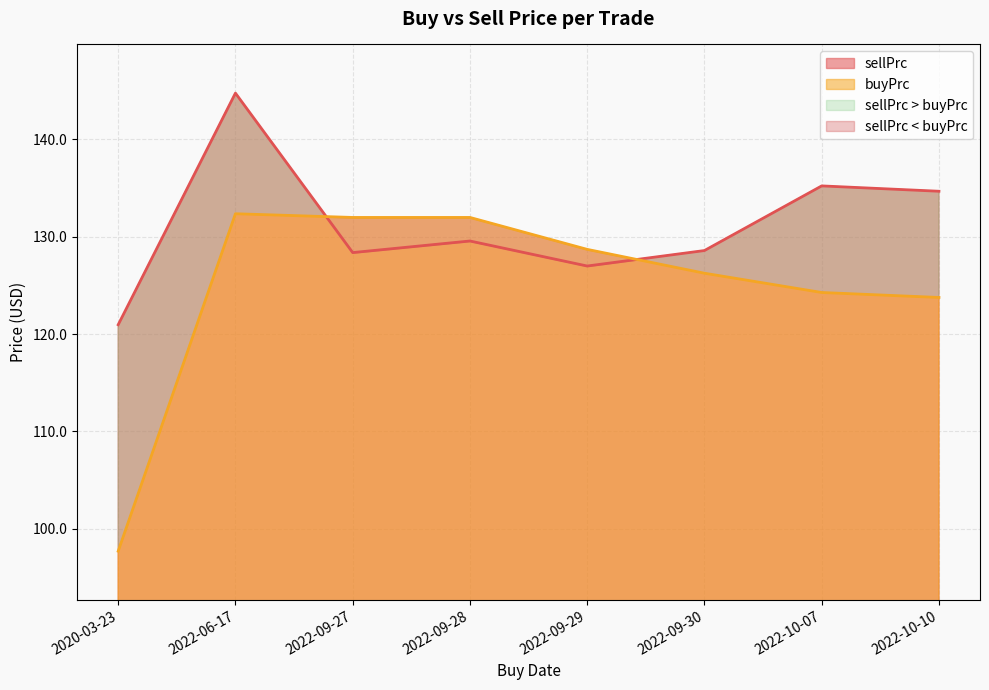

Where does the buyPrc series first go above 128?

2022-06-17